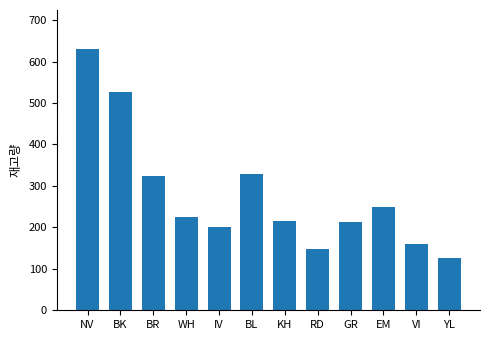

The value at BL is 329. True or false?

True